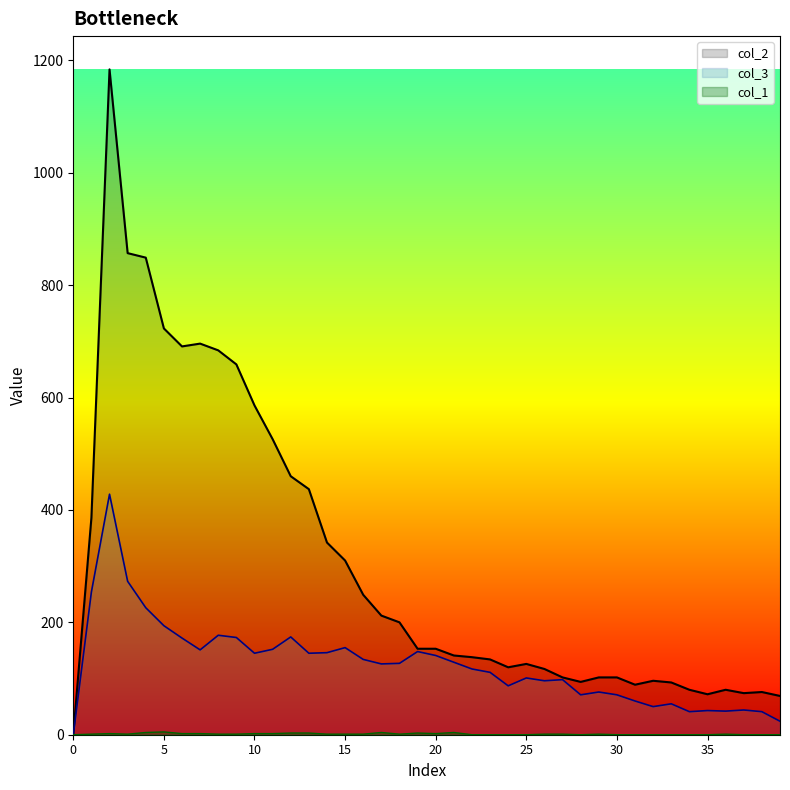

At which category is the sum across all series the highest?

2